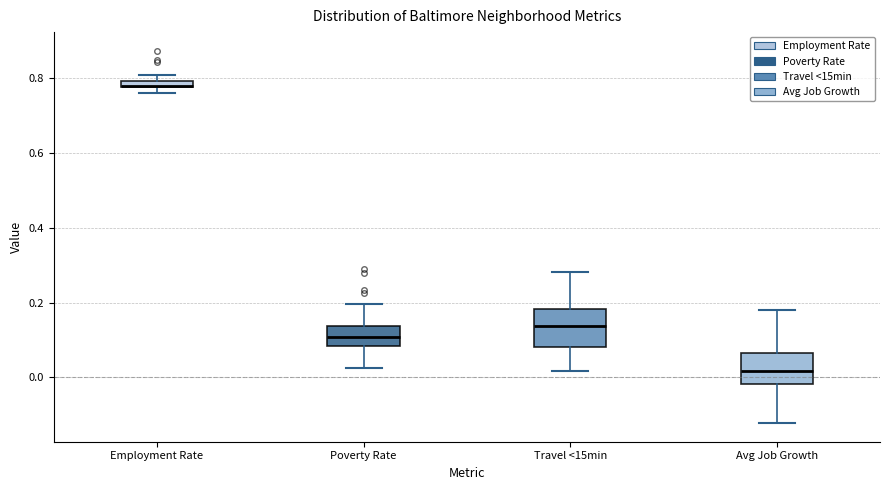

Where does the upper whisker of the box for Avg Job Growth end on the y-axis? The values are not printed on the chart, so give them approximately, as read against the axis.

0.18